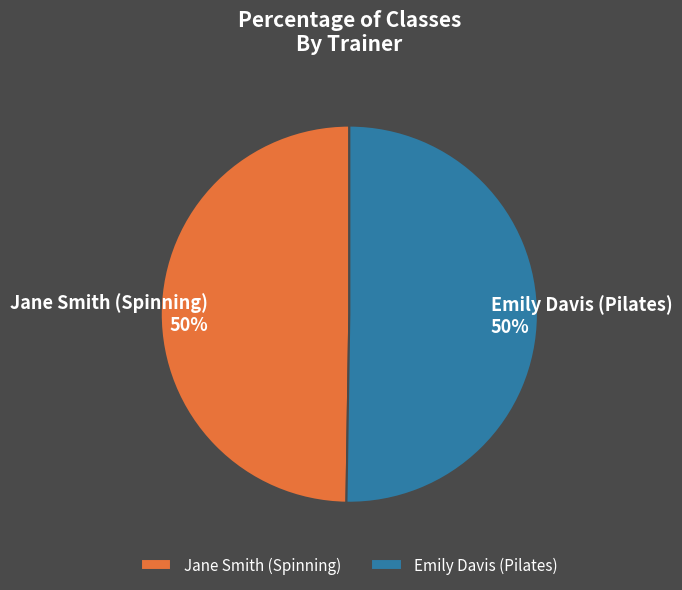

Is the sum of Jane Smith (Spinning) and Emily Davis (Pilates) greater than half?

Yes